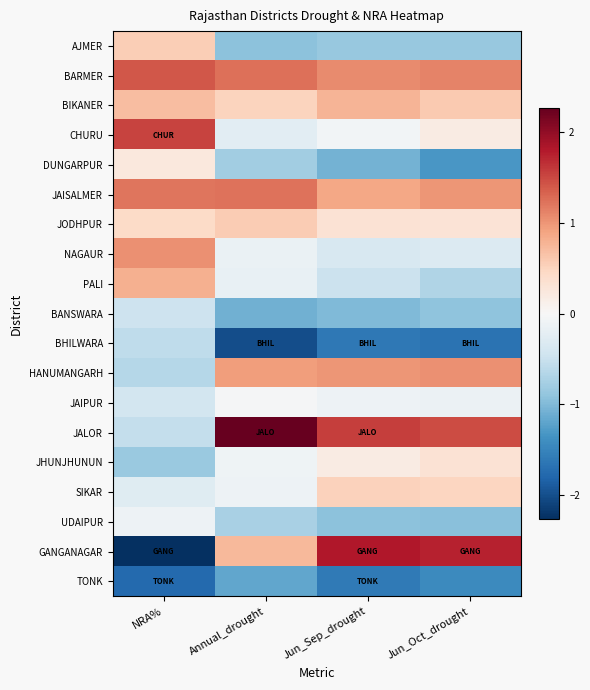

Which has a higher value, Jun_Sep_drought or NRA%?

NRA%